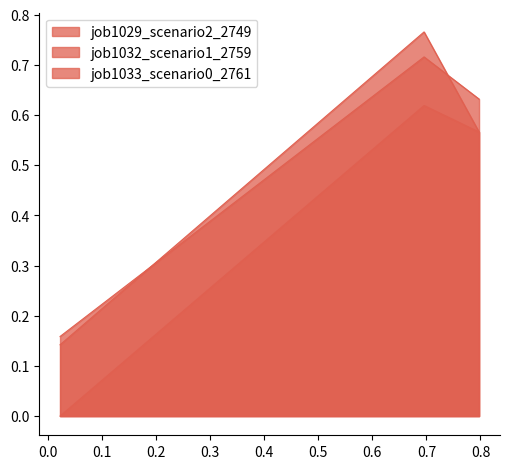

How many lines are shown in the chart?

3